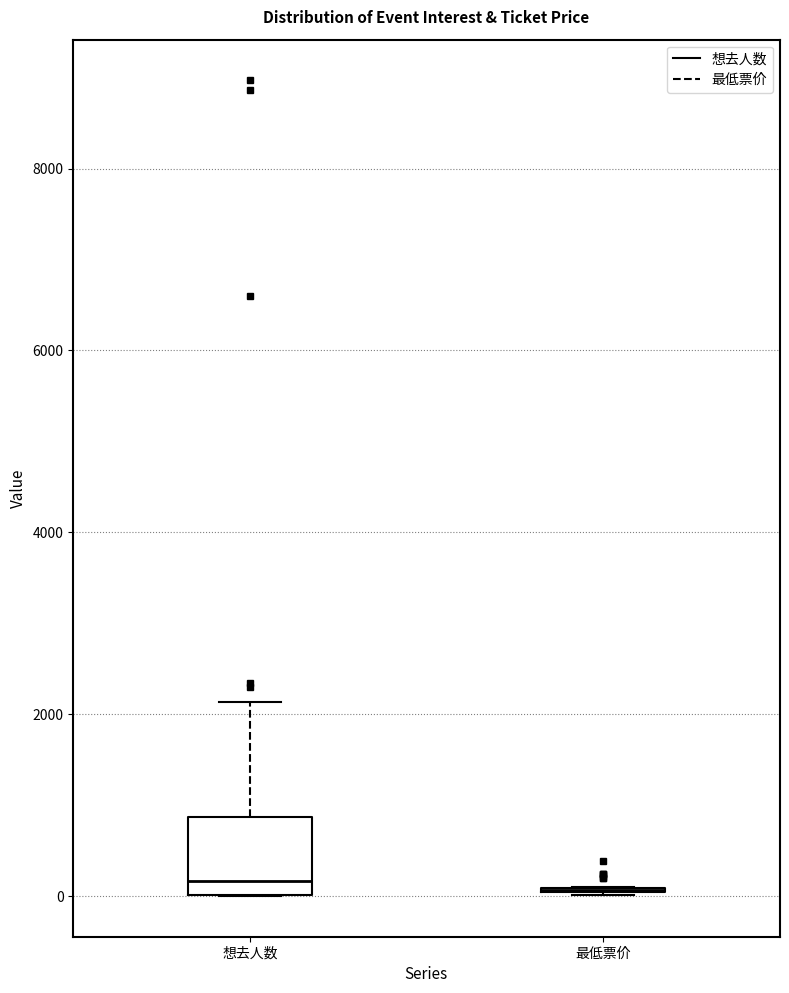

Which box is the tallest, from its lower edge to its upper edge?

想去人数